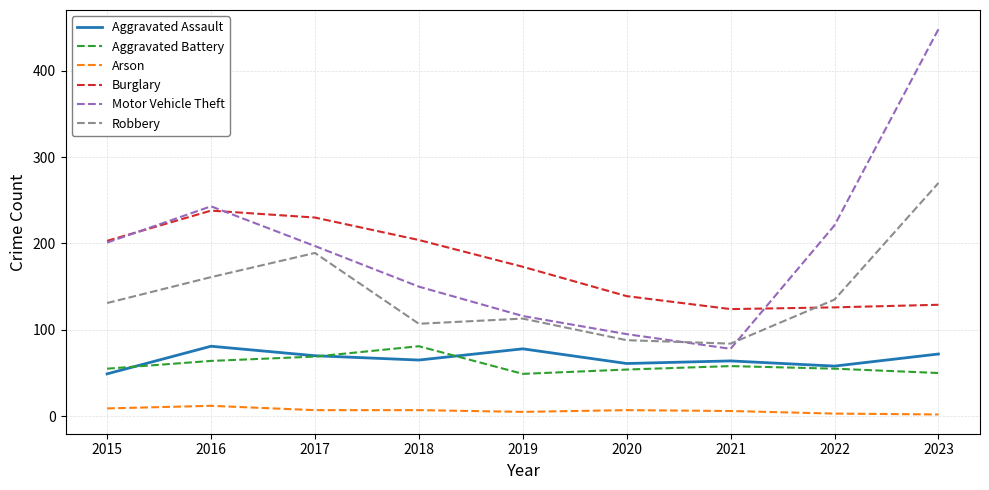

How many series are shown in this chart?

6